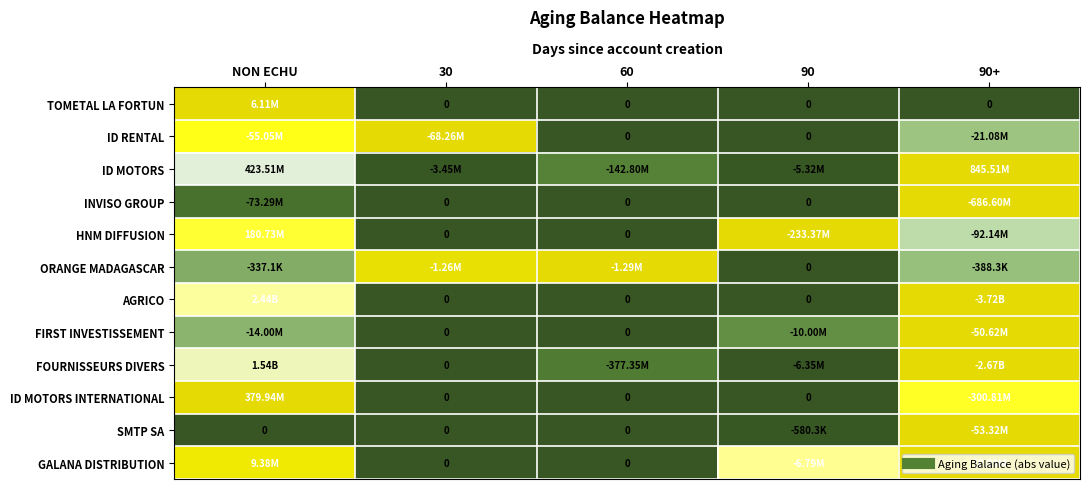

Where is HNM DIFFUSION nearest to the value 0?

30